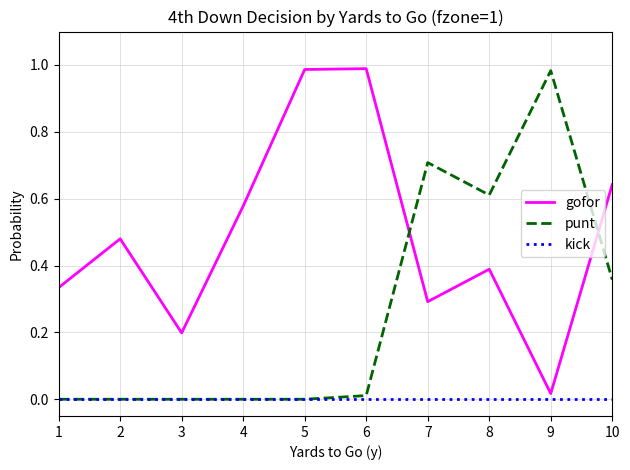

After their last crossing, which series has the higher values: gofor or punt?

gofor